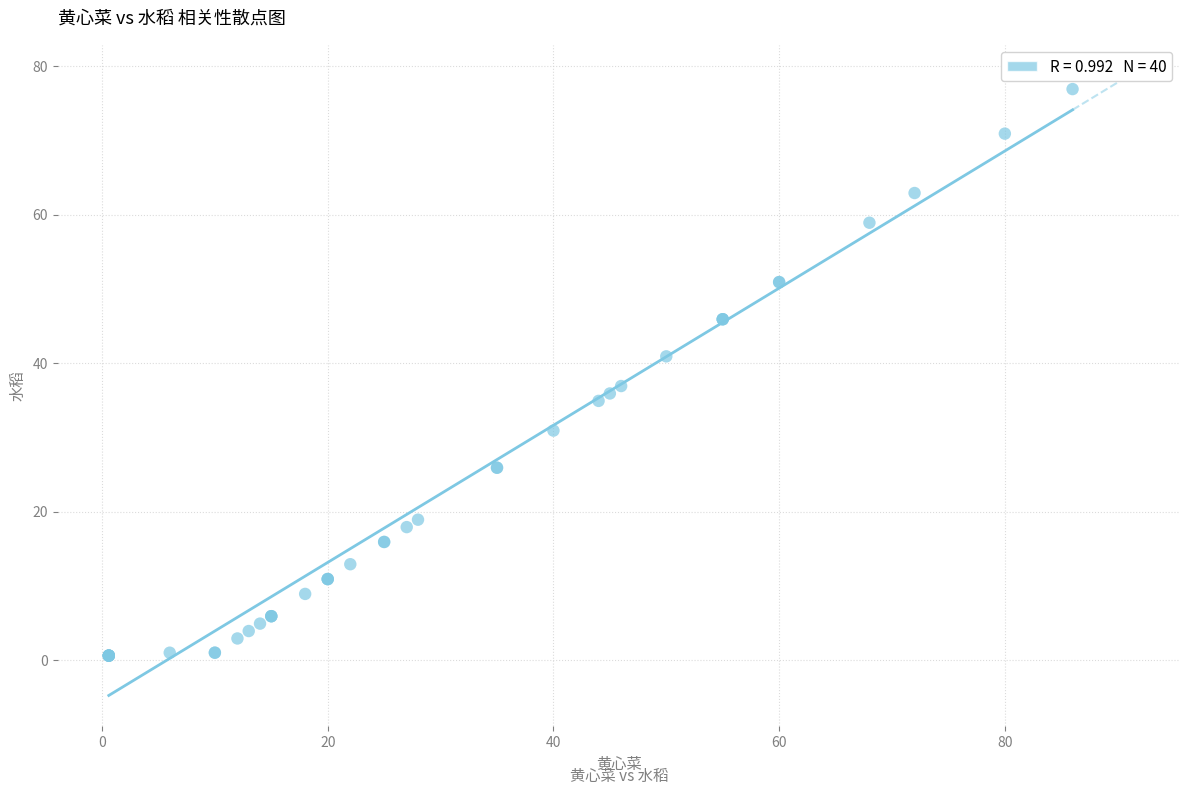

What Y value in the scatter plot is closest to 38?

36.9